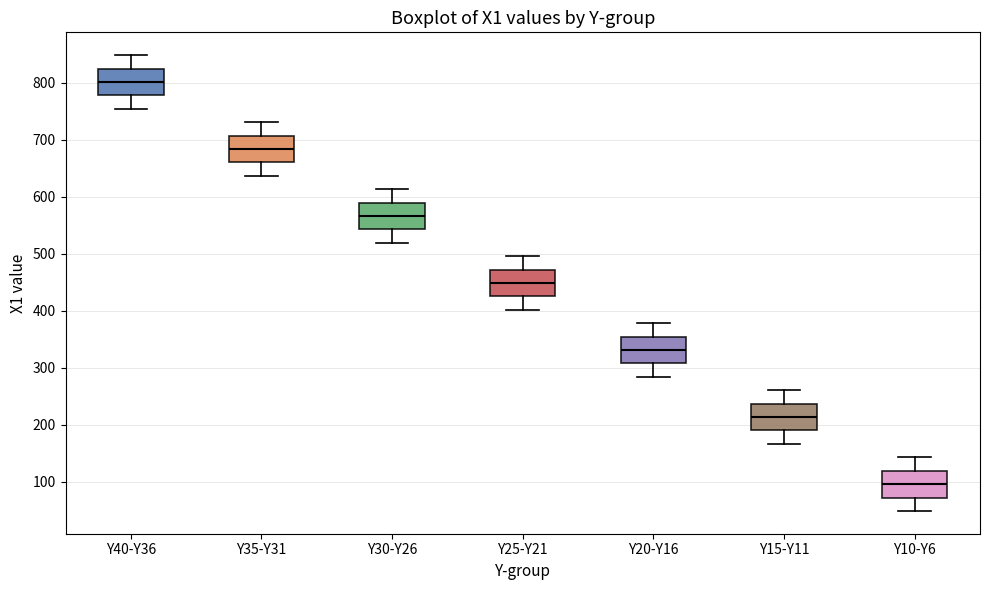

Which box has the lowest median line?

Y10-Y6